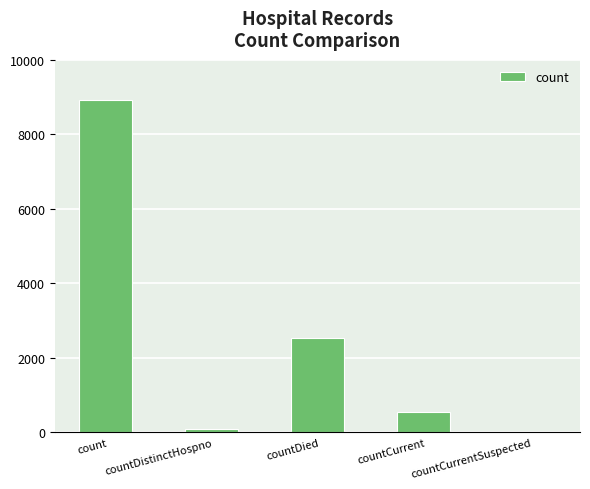

What is the ratio of the value at count to the value at countDied?

3.5